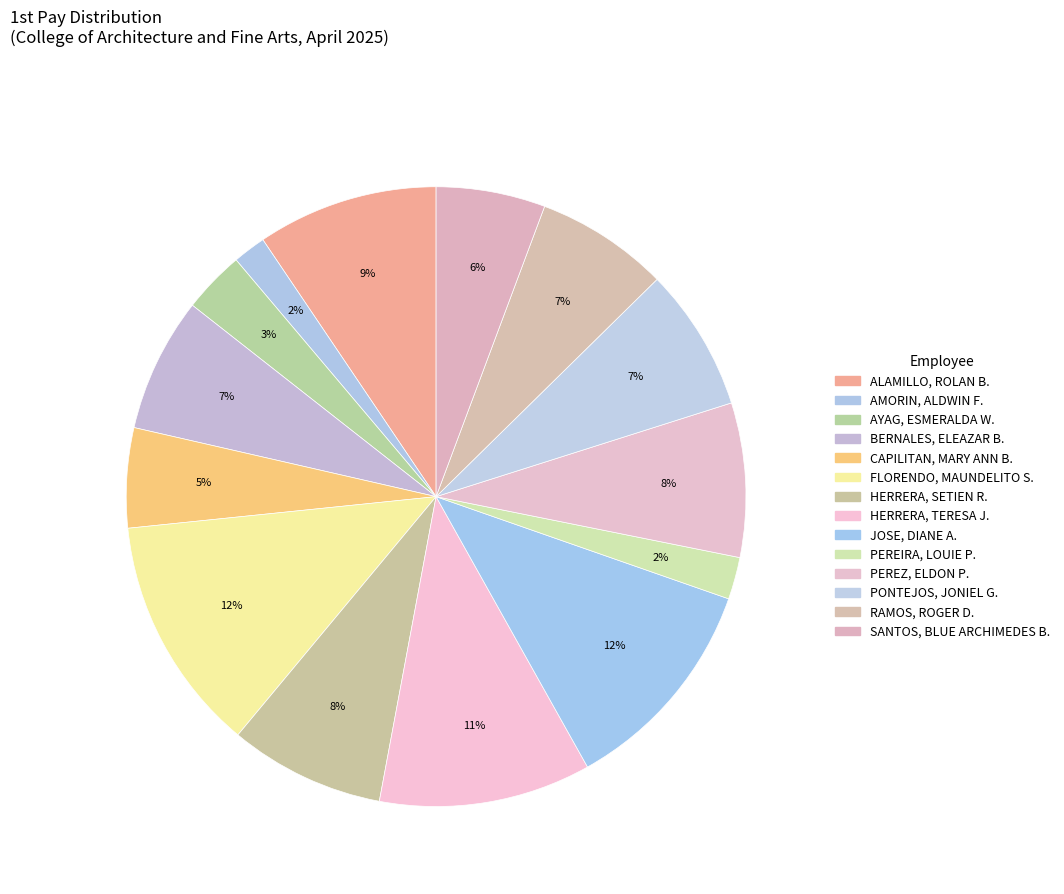

How many slices are in this pie chart?

14